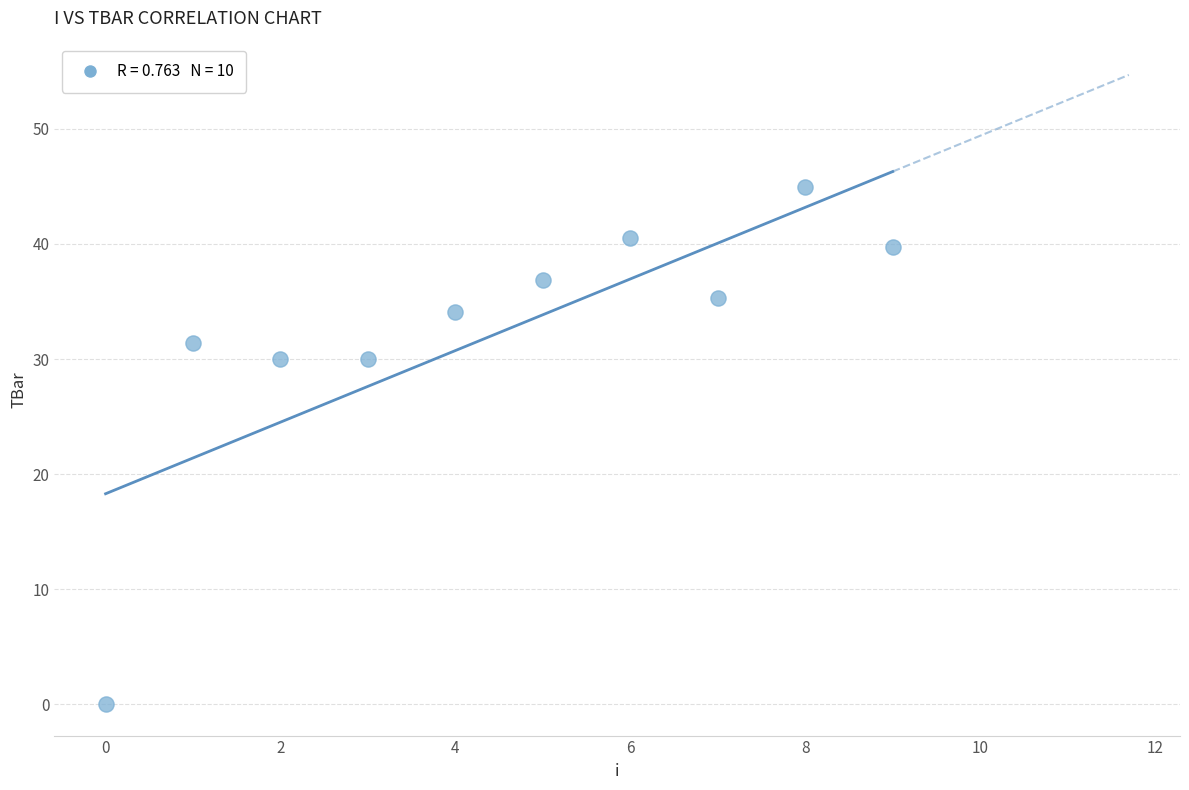

What is the average Y value?

32.3